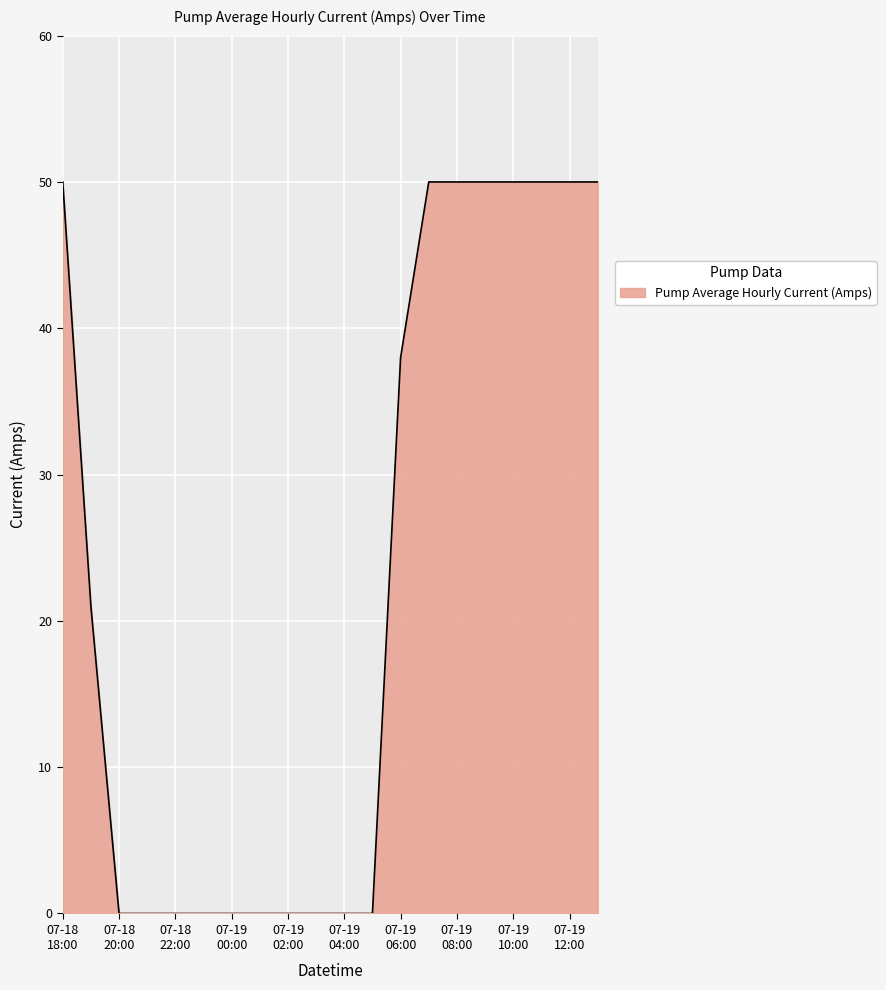

What is the maximum value shown in the chart?

50